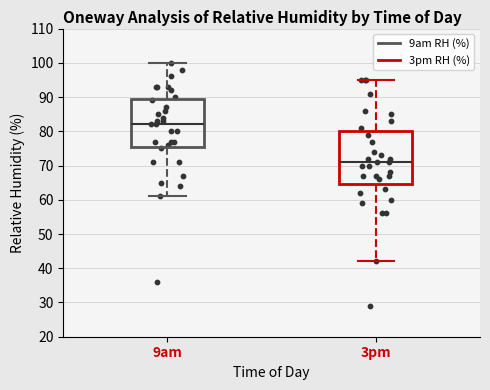

Which box has the highest median line?

9am